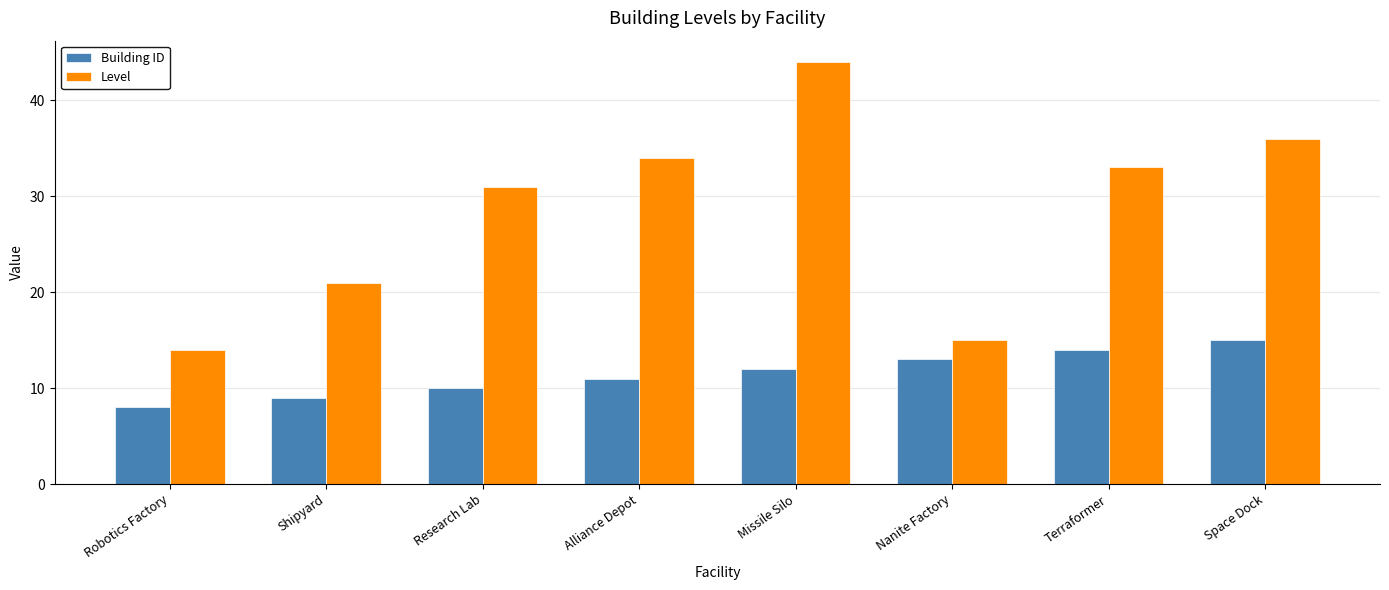

What is the difference between the highest and lowest values at Robotics Factory?

6